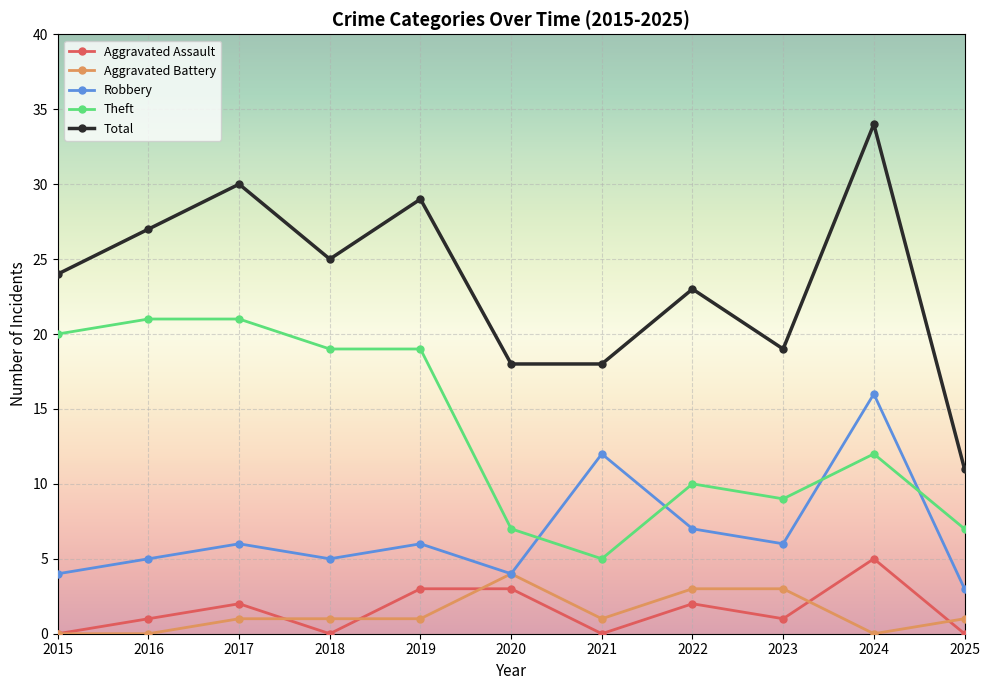

Which series has the largest total across all categories?

Total